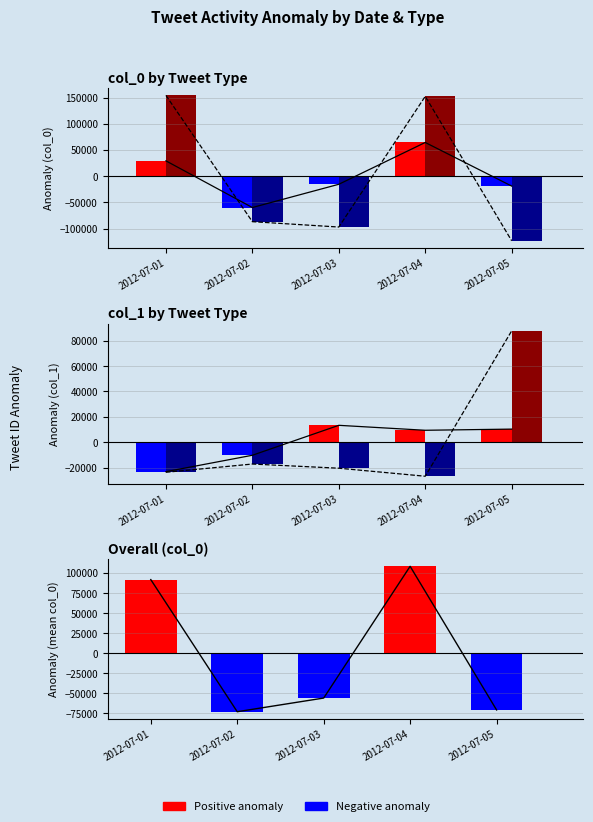

Reading left to right, what are all the values shown in this chart?

col_0_RT: 29357.0	-59671.0	-15327.0	64405.0	-18764.0
col_0_MT: 154220.4	-86640.6	-96865.6	152347.4	-123061.6
col_1_RT: -23091.2	-10180.2	13381.8	9481.8	10407.8
col_1_MT: -23569.2	-17089.2	-20371.2	-26693.2	87722.8